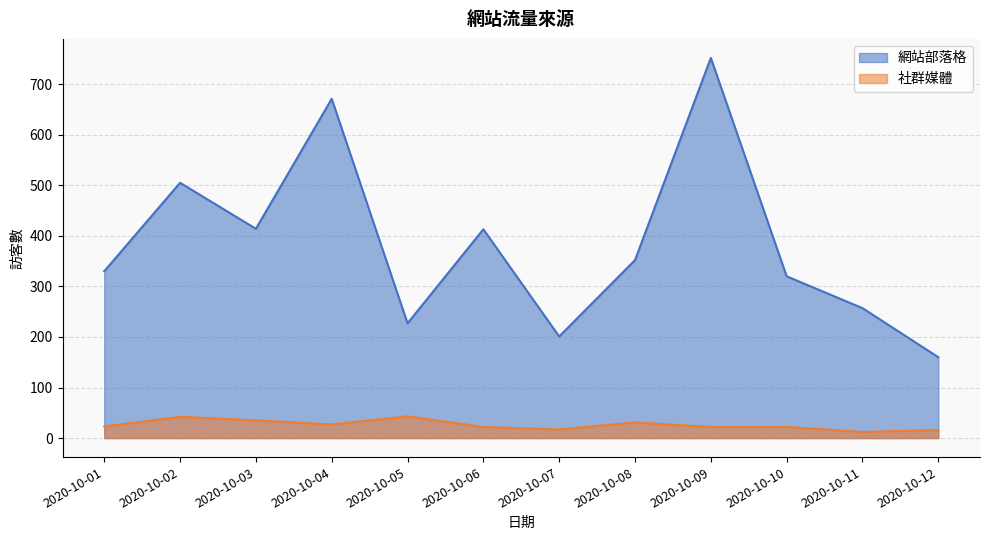

Which series has the largest range (max minus min)?

網站部落格